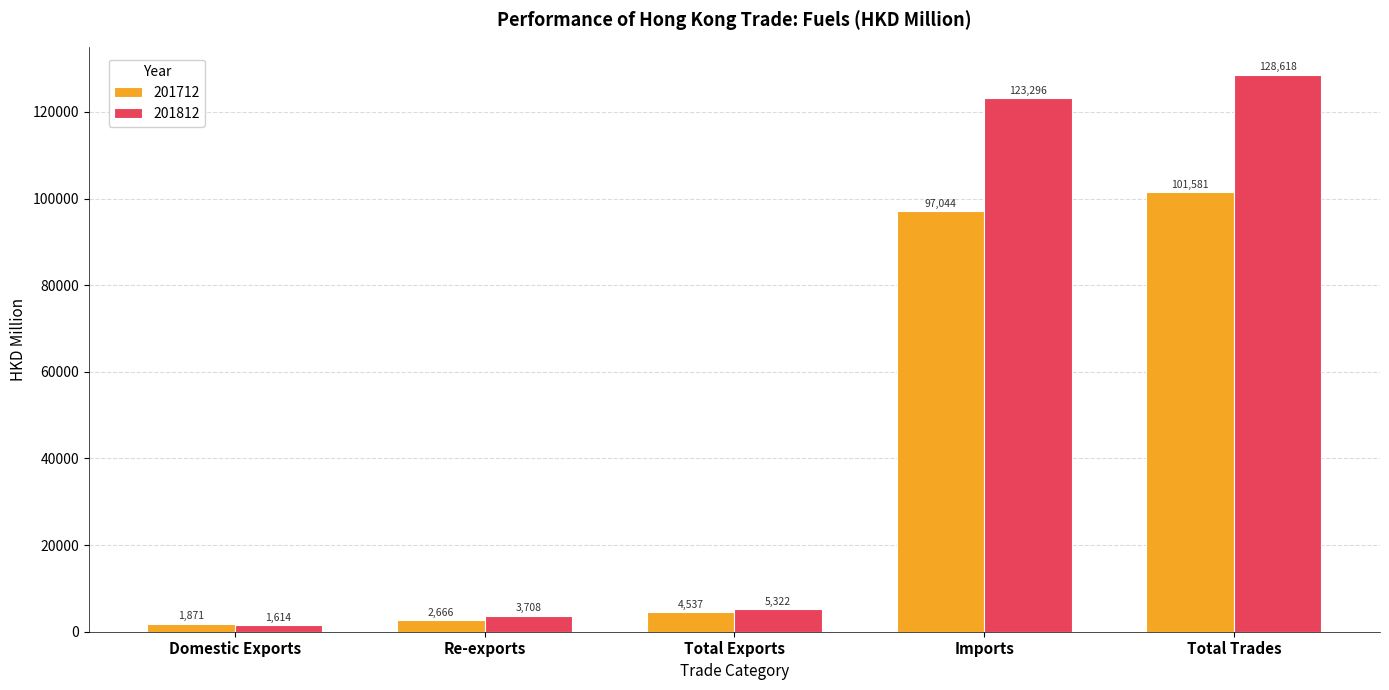

Which series changed the most between Imports and Total Trades?

201812